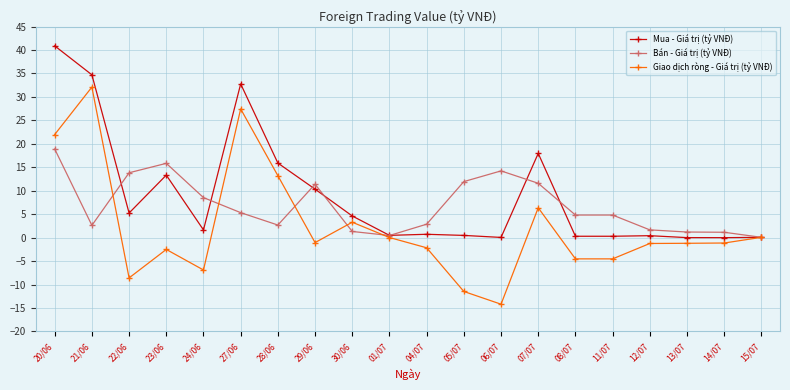

What is the difference between the maximum and minimum values in the Giao dịch ròng - Giá trị (tỷ VNĐ) series?

46.3